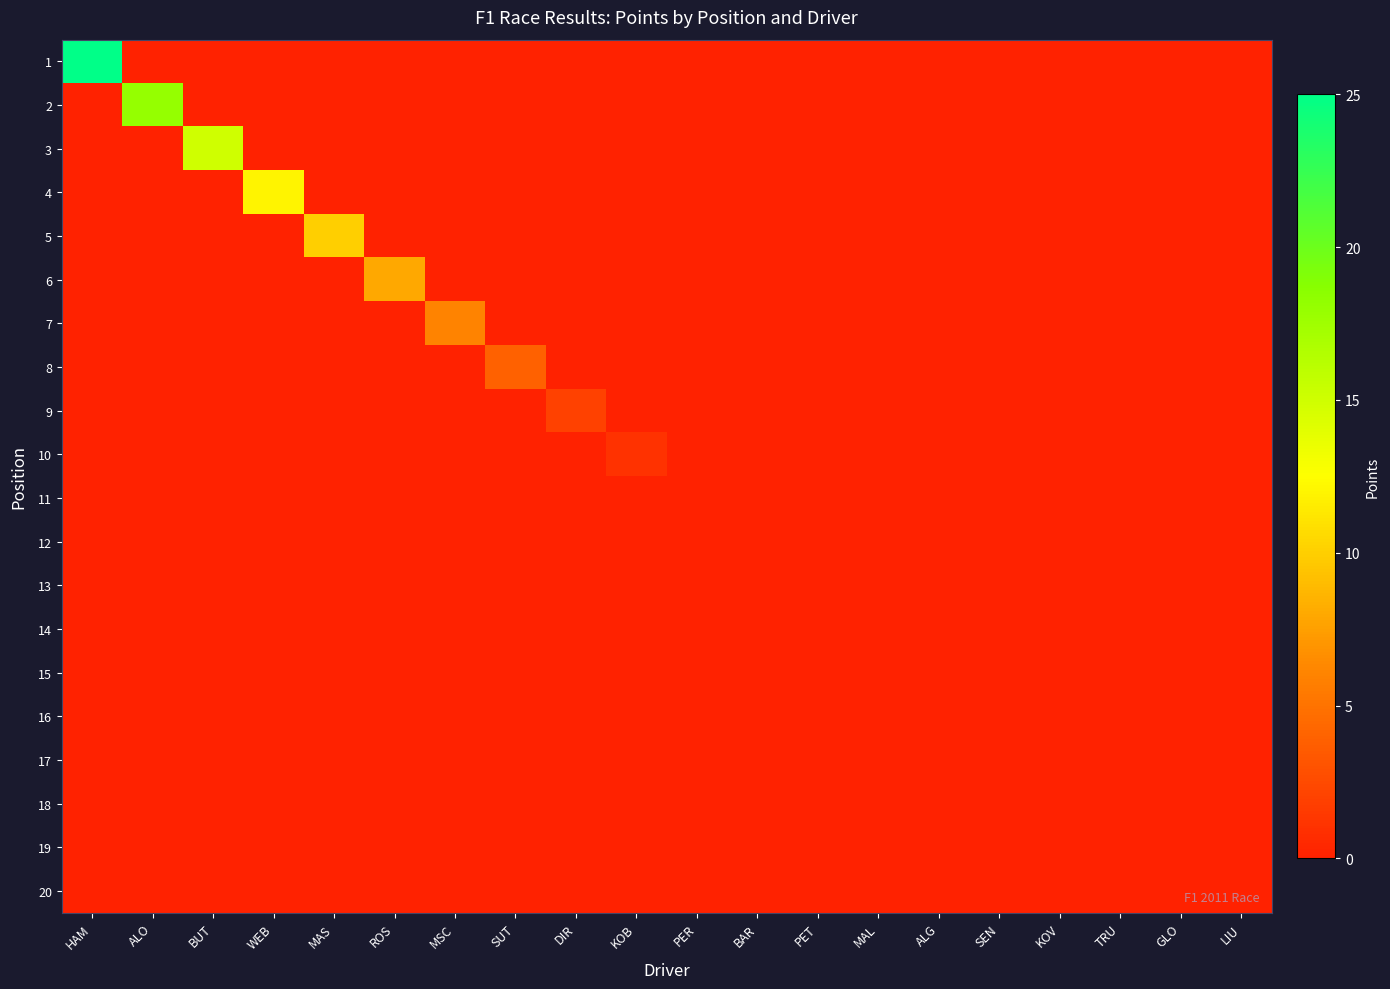

Reading left to right, extract all data points from this chart.

1: HAM=25	ALO=0	BUT=0	WEB=0	MAS=0	ROS=0	MSC=0	SUT=0	DIR=0	KOB=0	PER=0	BAR=0	PET=0	MAL=0	ALG=0	SEN=0	KOV=0	TRU=0	GLO=0	LIU=0
2: HAM=0	ALO=18	BUT=0	WEB=0	MAS=0	ROS=0	MSC=0	SUT=0	DIR=0	KOB=0	PER=0	BAR=0	PET=0	MAL=0	ALG=0	SEN=0	KOV=0	TRU=0	GLO=0	LIU=0
3: HAM=0	ALO=0	BUT=15	WEB=0	MAS=0	ROS=0	MSC=0	SUT=0	DIR=0	KOB=0	PER=0	BAR=0	PET=0	MAL=0	ALG=0	SEN=0	KOV=0	TRU=0	GLO=0	LIU=0
4: HAM=0	ALO=0	BUT=0	WEB=12	MAS=0	ROS=0	MSC=0	SUT=0	DIR=0	KOB=0	PER=0	BAR=0	PET=0	MAL=0	ALG=0	SEN=0	KOV=0	TRU=0	GLO=0	LIU=0
5: HAM=0	ALO=0	BUT=0	WEB=0	MAS=10	ROS=0	MSC=0	SUT=0	DIR=0	KOB=0	PER=0	BAR=0	PET=0	MAL=0	ALG=0	SEN=0	KOV=0	TRU=0	GLO=0	LIU=0
6: HAM=0	ALO=0	BUT=0	WEB=0	MAS=0	ROS=8	MSC=0	SUT=0	DIR=0	KOB=0	PER=0	BAR=0	PET=0	MAL=0	ALG=0	SEN=0	KOV=0	TRU=0	GLO=0	LIU=0
7: HAM=0	ALO=0	BUT=0	WEB=0	MAS=0	ROS=0	MSC=6	SUT=0	DIR=0	KOB=0	PER=0	BAR=0	PET=0	MAL=0	ALG=0	SEN=0	KOV=0	TRU=0	GLO=0	LIU=0
8: HAM=0	ALO=0	BUT=0	WEB=0	MAS=0	ROS=0	MSC=0	SUT=4	DIR=0	KOB=0	PER=0	BAR=0	PET=0	MAL=0	ALG=0	SEN=0	KOV=0	TRU=0	GLO=0	LIU=0
9: HAM=0	ALO=0	BUT=0	WEB=0	MAS=0	ROS=0	MSC=0	SUT=0	DIR=2	KOB=0	PER=0	BAR=0	PET=0	MAL=0	ALG=0	SEN=0	KOV=0	TRU=0	GLO=0	LIU=0
10: HAM=0	ALO=0	BUT=0	WEB=0	MAS=0	ROS=0	MSC=0	SUT=0	DIR=0	KOB=1	PER=0	BAR=0	PET=0	MAL=0	ALG=0	SEN=0	KOV=0	TRU=0	GLO=0	LIU=0
11: HAM=0	ALO=0	BUT=0	WEB=0	MAS=0	ROS=0	MSC=0	SUT=0	DIR=0	KOB=0	PER=0	BAR=0	PET=0	MAL=0	ALG=0	SEN=0	KOV=0	TRU=0	GLO=0	LIU=0
12: HAM=0	ALO=0	BUT=0	WEB=0	MAS=0	ROS=0	MSC=0	SUT=0	DIR=0	KOB=0	PER=0	BAR=0	PET=0	MAL=0	ALG=0	SEN=0	KOV=0	TRU=0	GLO=0	LIU=0
13: HAM=0	ALO=0	BUT=0	WEB=0	MAS=0	ROS=0	MSC=0	SUT=0	DIR=0	KOB=0	PER=0	BAR=0	PET=0	MAL=0	ALG=0	SEN=0	KOV=0	TRU=0	GLO=0	LIU=0
14: HAM=0	ALO=0	BUT=0	WEB=0	MAS=0	ROS=0	MSC=0	SUT=0	DIR=0	KOB=0	PER=0	BAR=0	PET=0	MAL=0	ALG=0	SEN=0	KOV=0	TRU=0	GLO=0	LIU=0
15: HAM=0	ALO=0	BUT=0	WEB=0	MAS=0	ROS=0	MSC=0	SUT=0	DIR=0	KOB=0	PER=0	BAR=0	PET=0	MAL=0	ALG=0	SEN=0	KOV=0	TRU=0	GLO=0	LIU=0
16: HAM=0	ALO=0	BUT=0	WEB=0	MAS=0	ROS=0	MSC=0	SUT=0	DIR=0	KOB=0	PER=0	BAR=0	PET=0	MAL=0	ALG=0	SEN=0	KOV=0	TRU=0	GLO=0	LIU=0
17: HAM=0	ALO=0	BUT=0	WEB=0	MAS=0	ROS=0	MSC=0	SUT=0	DIR=0	KOB=0	PER=0	BAR=0	PET=0	MAL=0	ALG=0	SEN=0	KOV=0	TRU=0	GLO=0	LIU=0
18: HAM=0	ALO=0	BUT=0	WEB=0	MAS=0	ROS=0	MSC=0	SUT=0	DIR=0	KOB=0	PER=0	BAR=0	PET=0	MAL=0	ALG=0	SEN=0	KOV=0	TRU=0	GLO=0	LIU=0
19: HAM=0	ALO=0	BUT=0	WEB=0	MAS=0	ROS=0	MSC=0	SUT=0	DIR=0	KOB=0	PER=0	BAR=0	PET=0	MAL=0	ALG=0	SEN=0	KOV=0	TRU=0	GLO=0	LIU=0
20: HAM=0	ALO=0	BUT=0	WEB=0	MAS=0	ROS=0	MSC=0	SUT=0	DIR=0	KOB=0	PER=0	BAR=0	PET=0	MAL=0	ALG=0	SEN=0	KOV=0	TRU=0	GLO=0	LIU=0